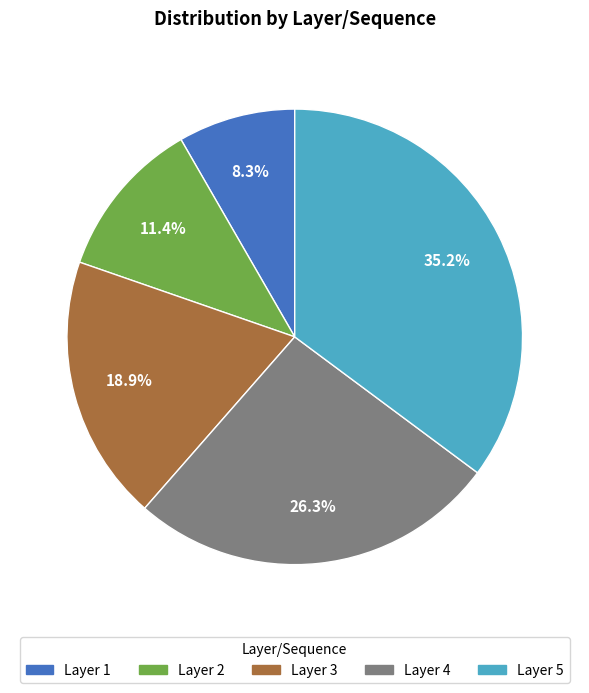

Does any single category account for the majority?

No